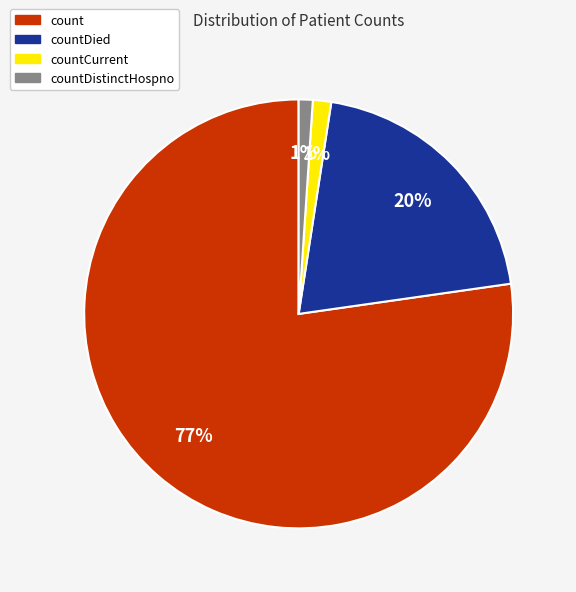

True or false: countDistinctHospno accounts for 14% of the total.

False